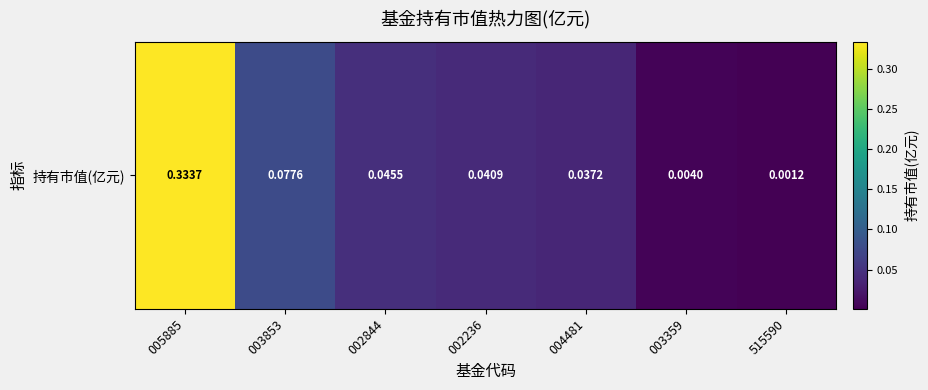

Reading right to left, transcribe all the data shown in this chart.

515590=0.0	003359=0.0	004481=0.0	002236=0.0	002844=0.0	003853=0.1	005885=0.3